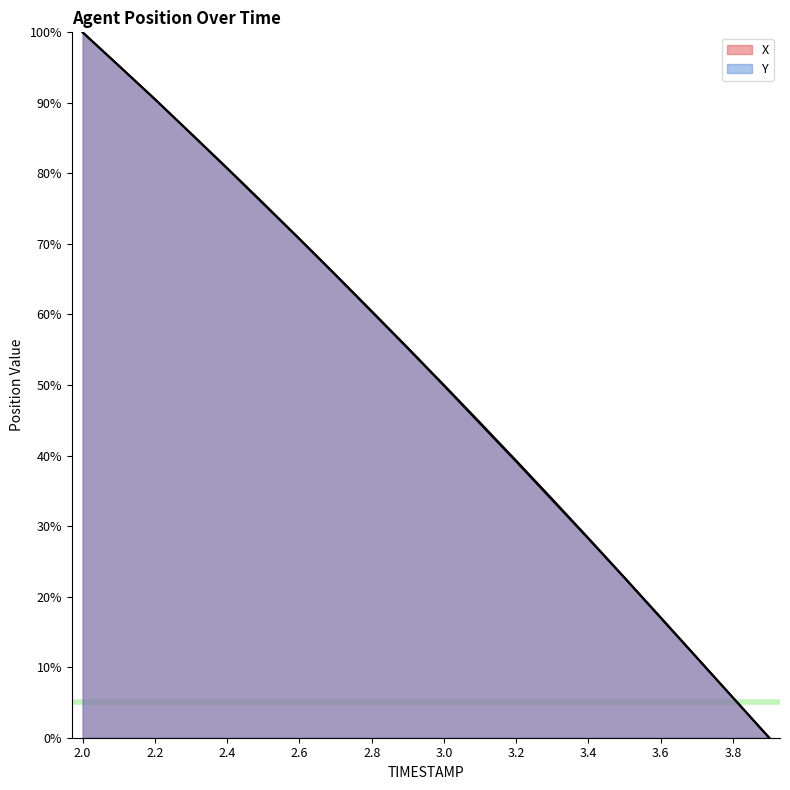

Does the chart display data point markers on the line(s)?

No